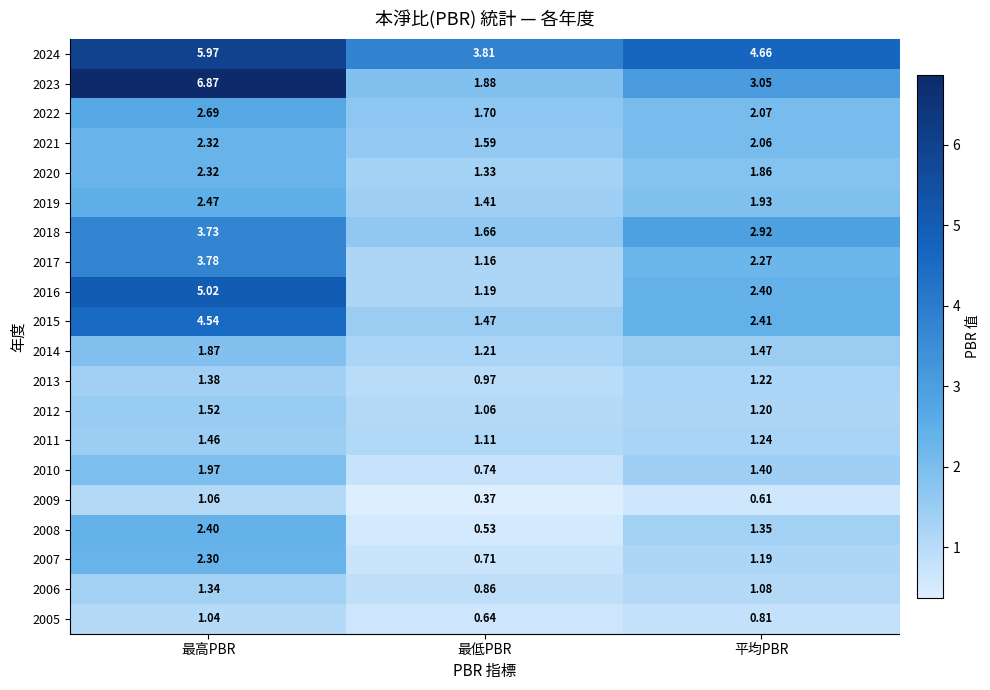

How many values in the 2015 series exceed 2?

2